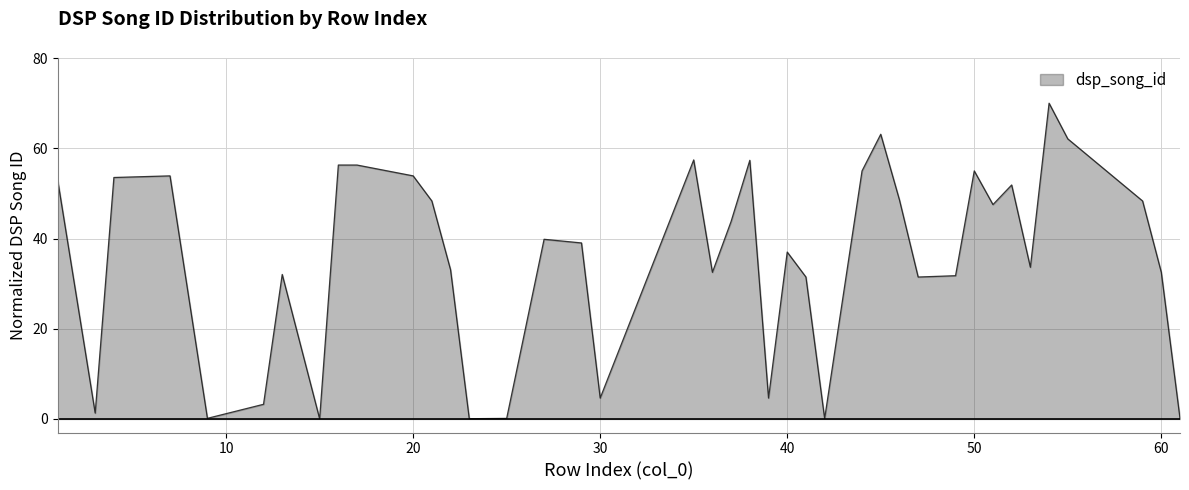

What is the sum of all values?

1423.9